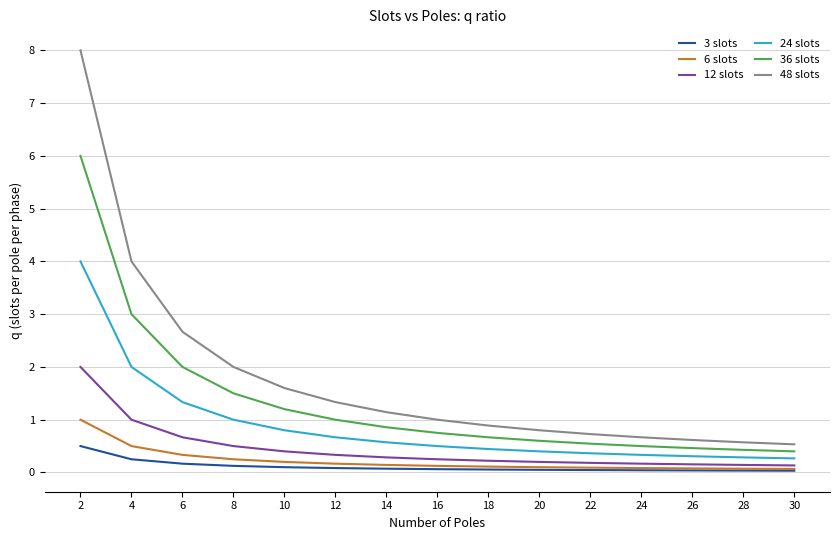

What are all the series names shown in the legend?

3 slots, 6 slots, 12 slots, 24 slots, 36 slots, 48 slots